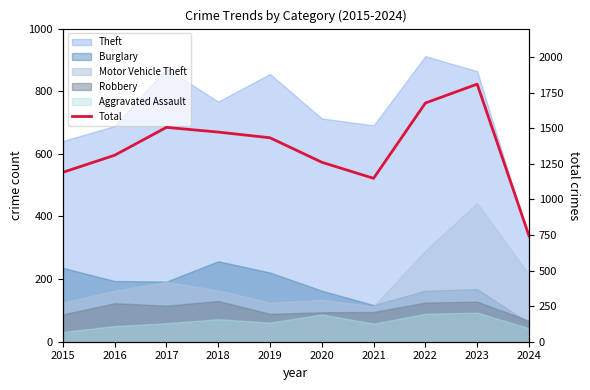

Reading left to right, transcribe all the data shown in this chart.

1190	1310	1506	1473	1433	1261	1148	1677	1810	745